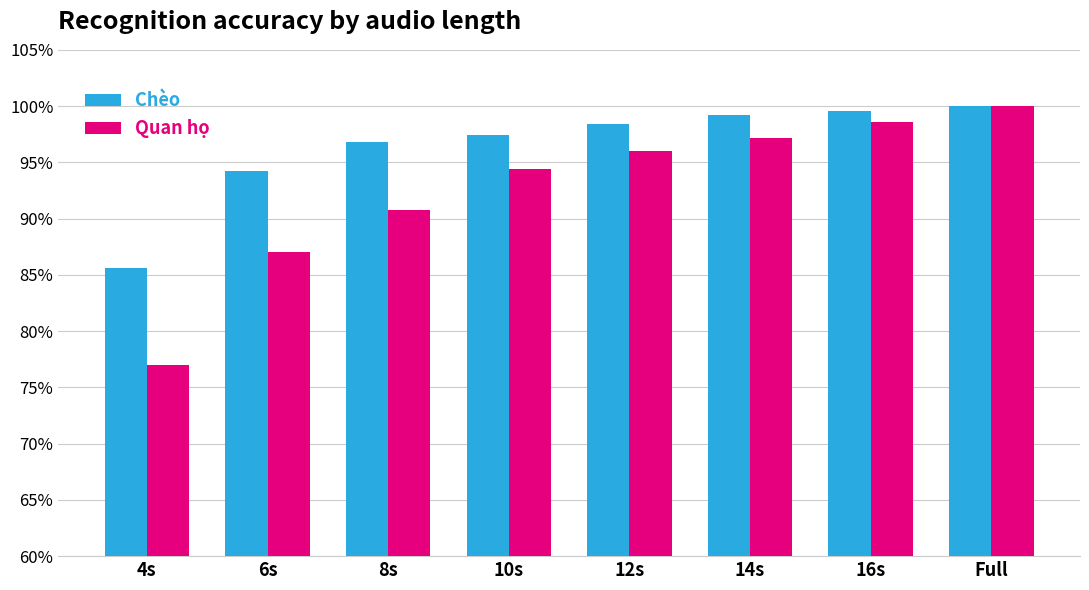

What is the maximum value for Quan họ?

100.0